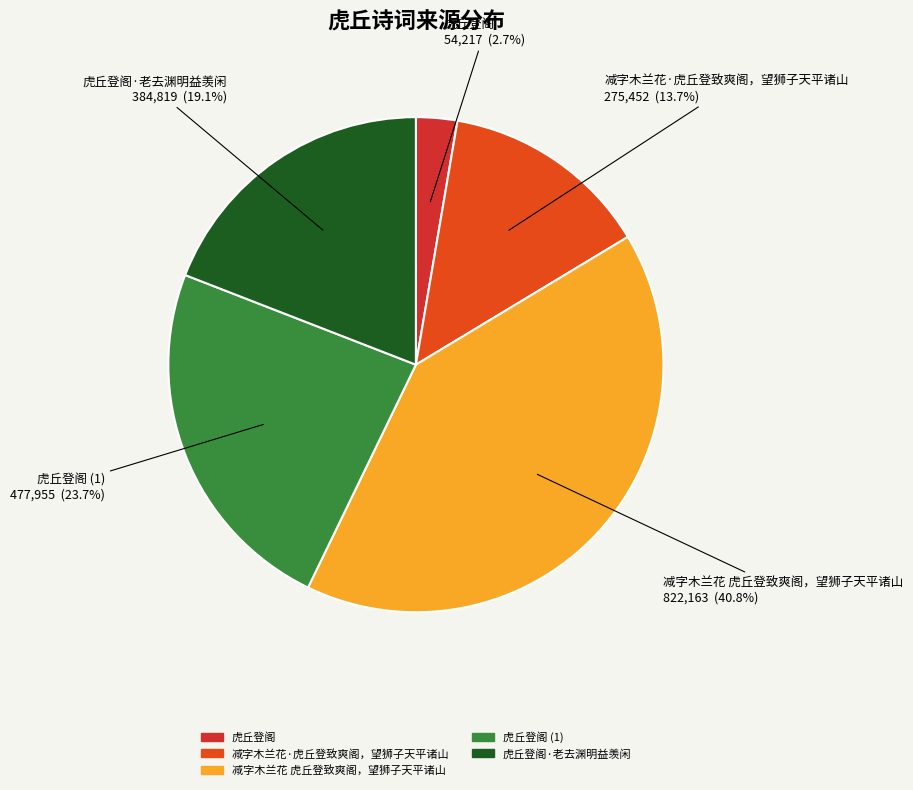

Rank the categories by value from highest to lowest.

减字木兰花 虎丘登致爽阁，望狮子天平诸山, 虎丘登阁 (1), 虎丘登阁·老去渊明益羡闲, 减字木兰花·虎丘登致爽阁，望狮子天平诸山, 虎丘登阁